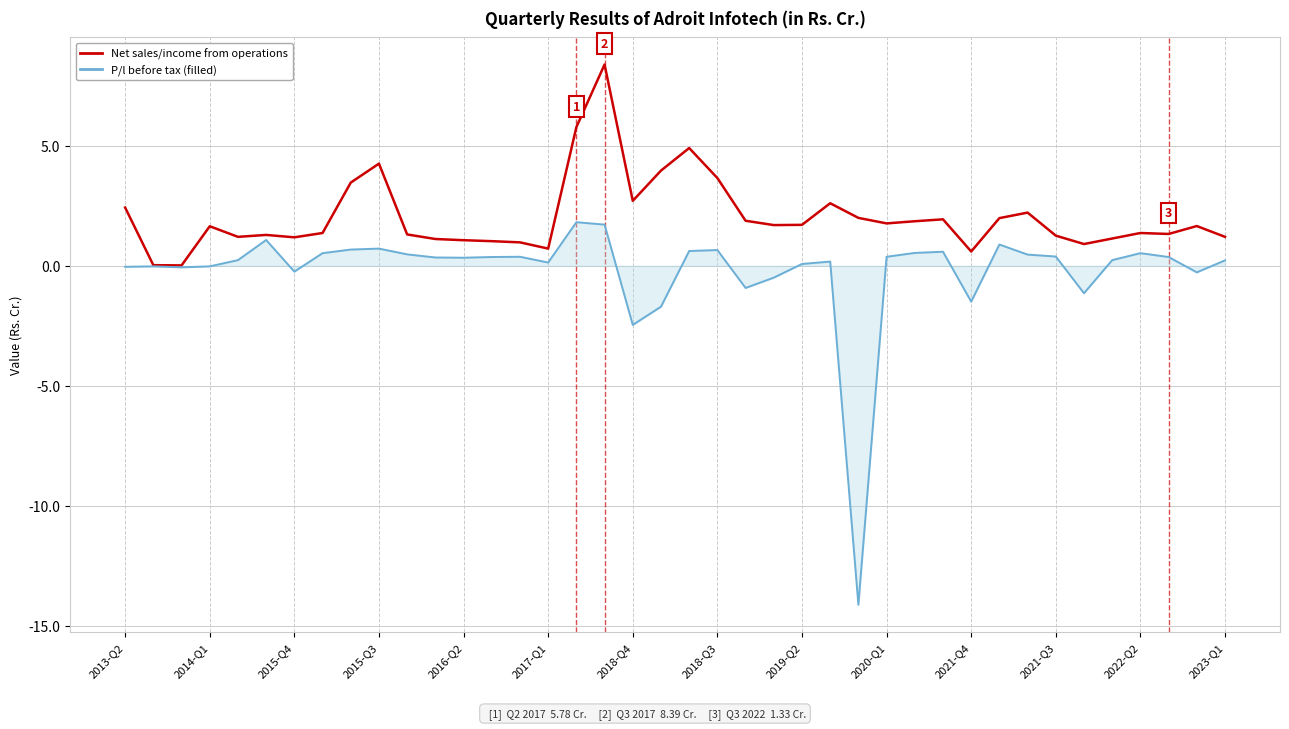

What is the maximum value shown in the chart?

8.4